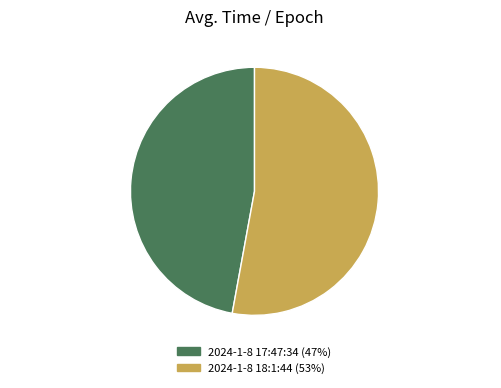

To the nearest percent, what is the difference between the largest and smallest slice percentages?

6%